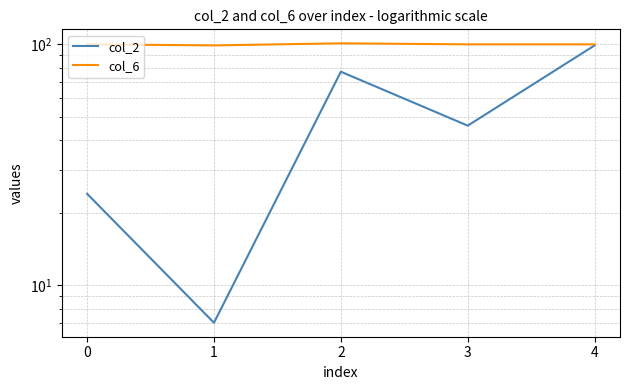

The value of col_2 at 0 is 24. True or false?

True